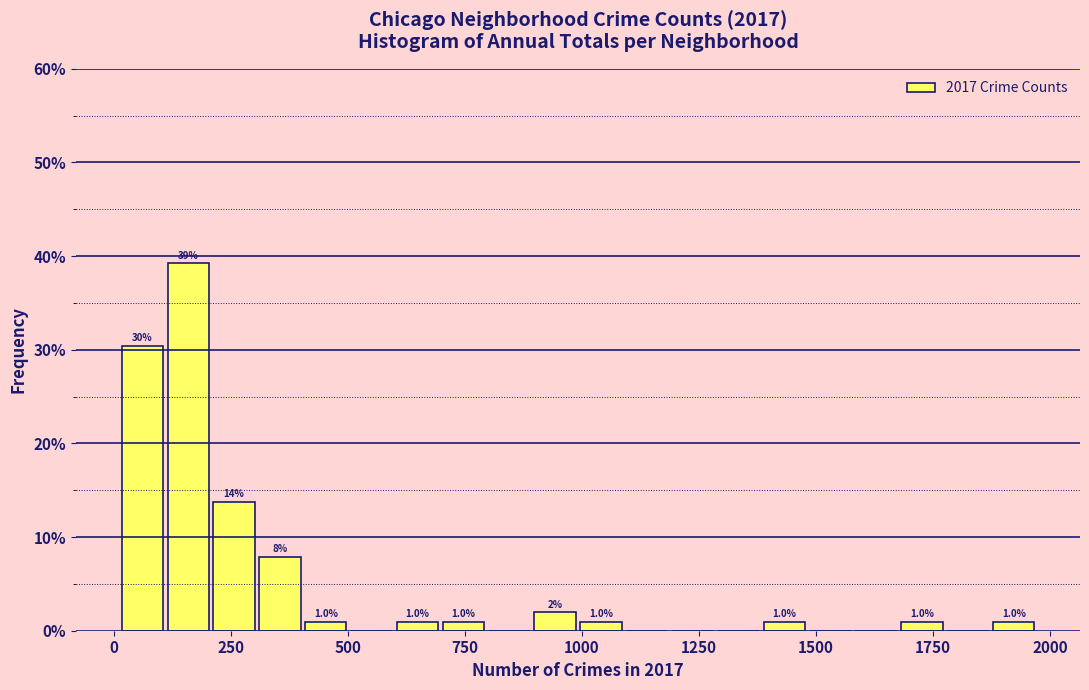

Read against the x-axis, roughly where is the centre of the tallest bar?

150